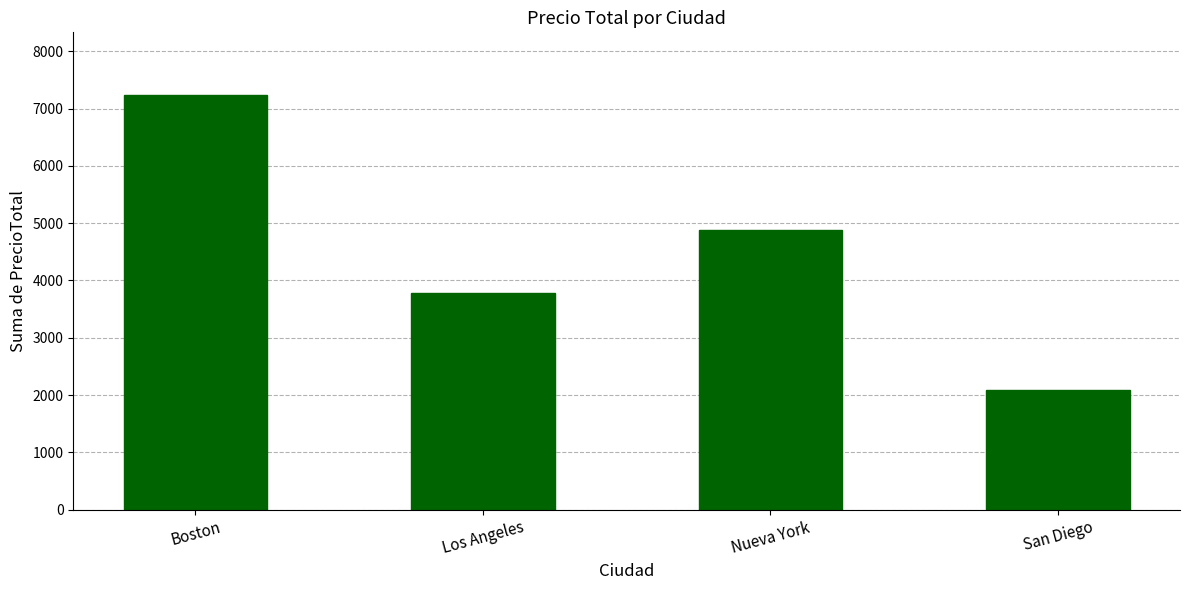

The chart shows a value of 2096.6 at San Diego. True or false?

True